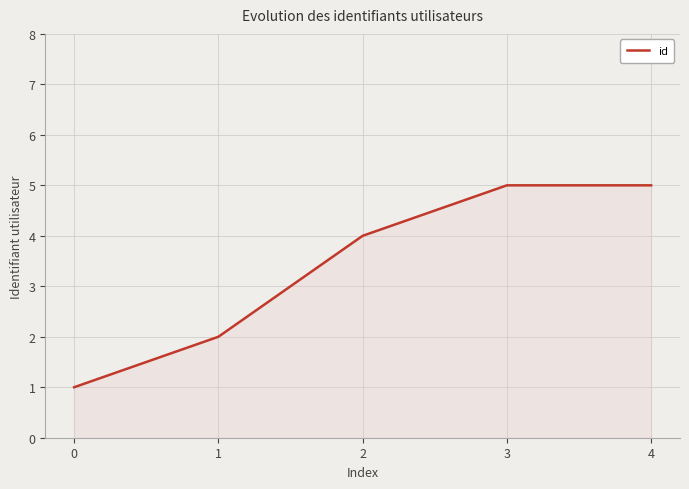

True or false: the data has more than 1 interior local peaks.

False